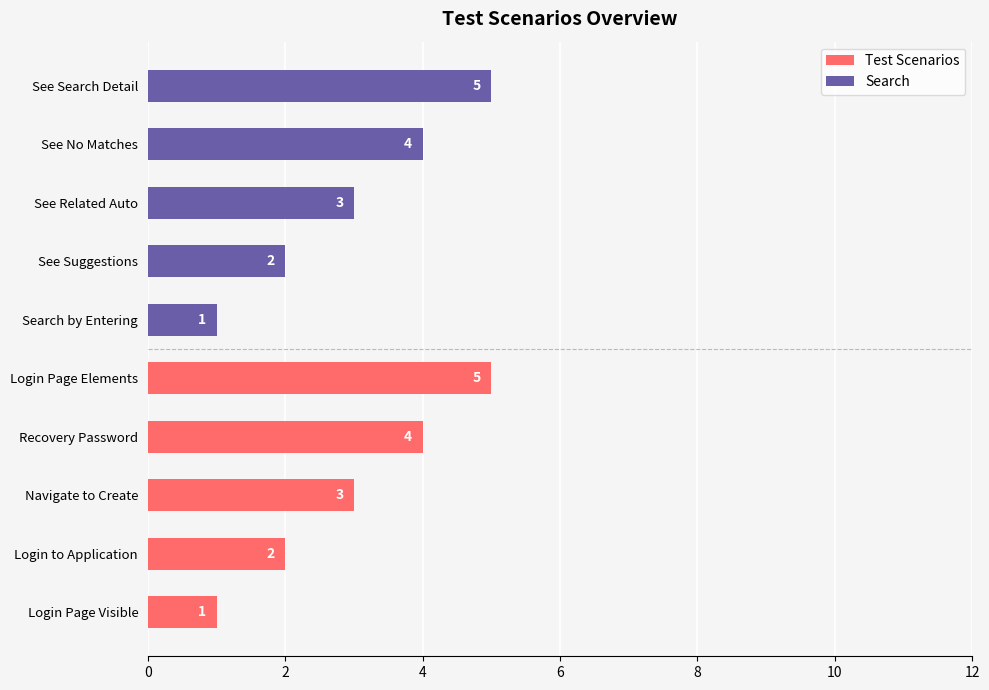

What is the total value across all series at Navigate to Create?

3